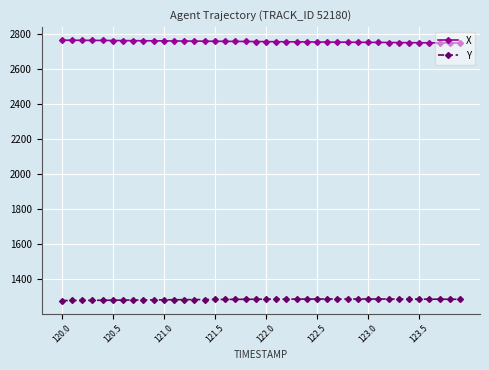

What is the smallest value displayed?

1277.7